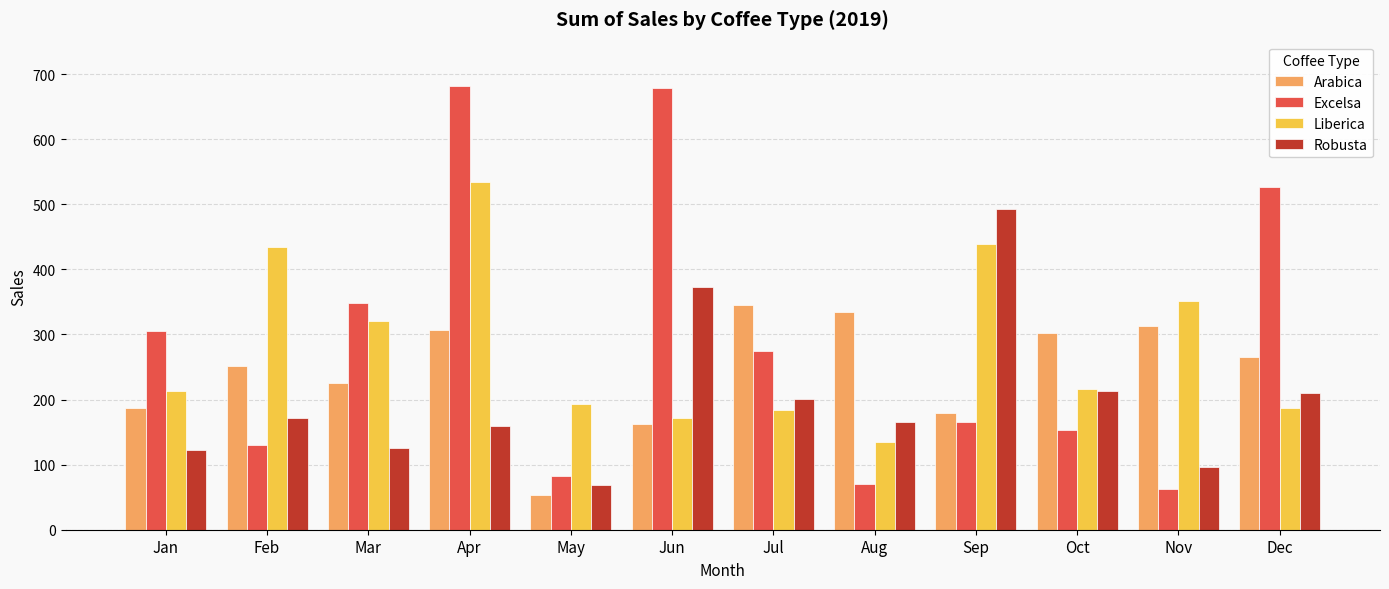

Which series has the largest range (max minus min)?

Excelsa